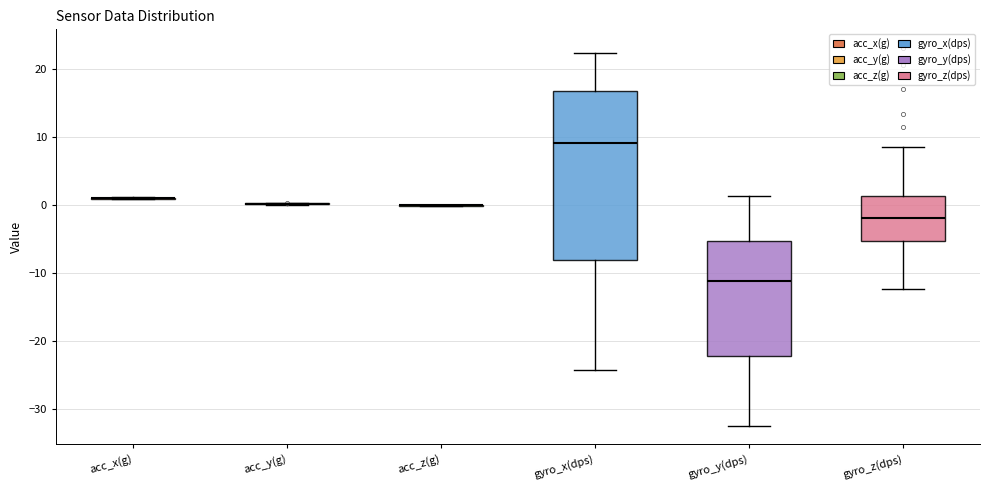

Reading left to right, read every box against the y-axis: the position of its median line, the range the box covers, and the ends of its whiskers. The values are not printed on the chart, so give them approximately, as read against the axis.

acc_x(g): box collapsed to a line at 1, whiskers 1 to 1
acc_y(g): box collapsed to a line at 0, whiskers 0 to 0
acc_z(g): box collapsed to a line at 0, whiskers 0 to 0
gyro_x(dps): median 9, box -8 to 17, whiskers -24 to 22
gyro_y(dps): median -11, box -22 to -5, whiskers -32 to 1
gyro_z(dps): median -2, box -5 to 1, whiskers -12 to 8